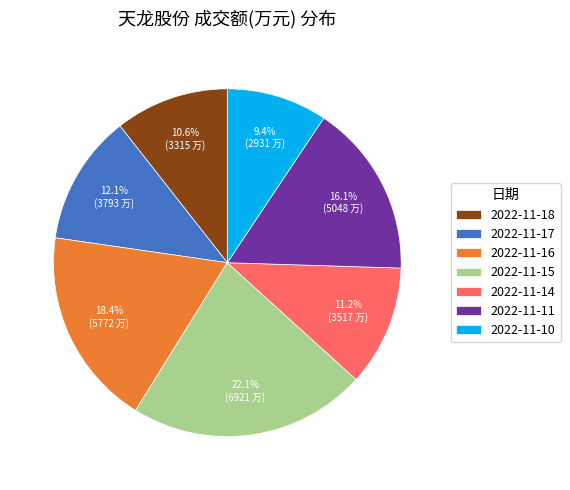

True or false: 2022-11-18 accounts for 11% of the total.

True